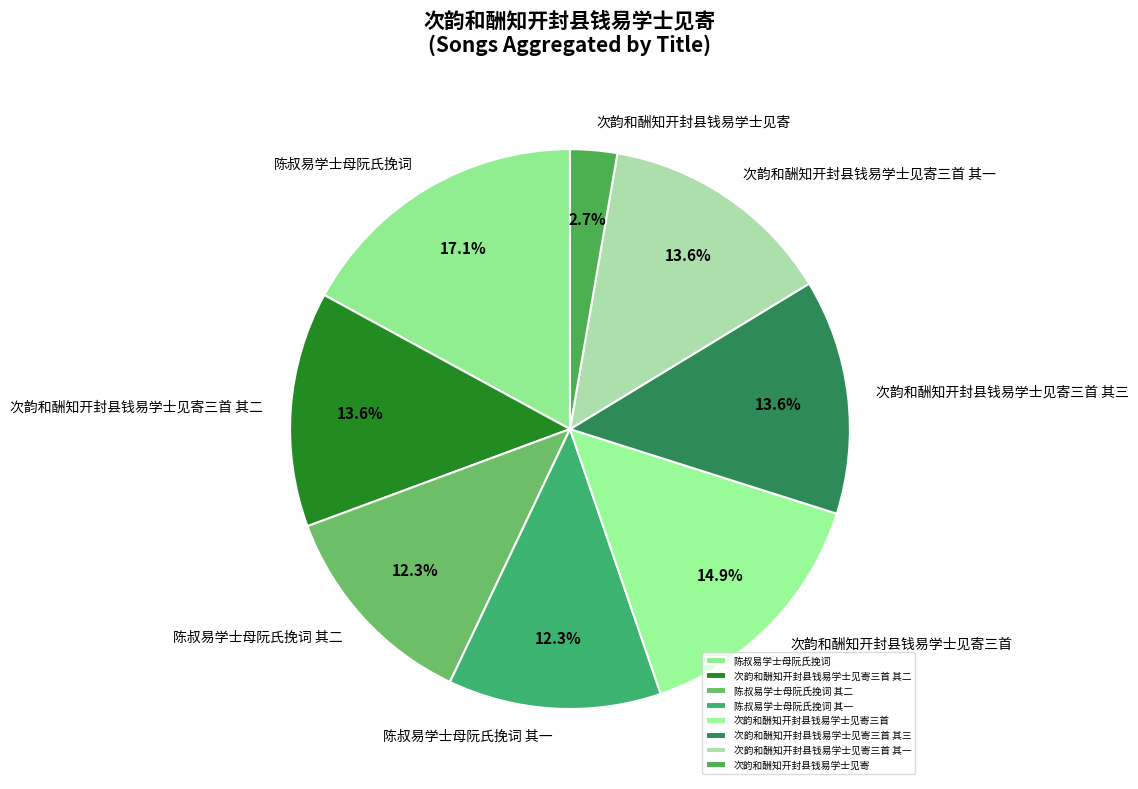

How many segments does this pie chart have?

8